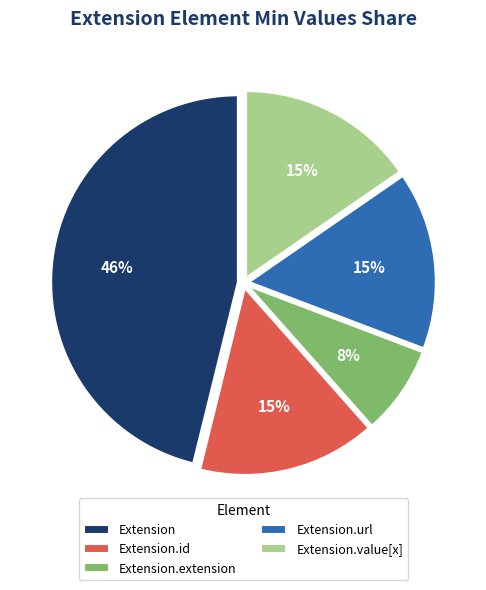

What percentage is the Extension.url slice, to the nearest percent?

15%